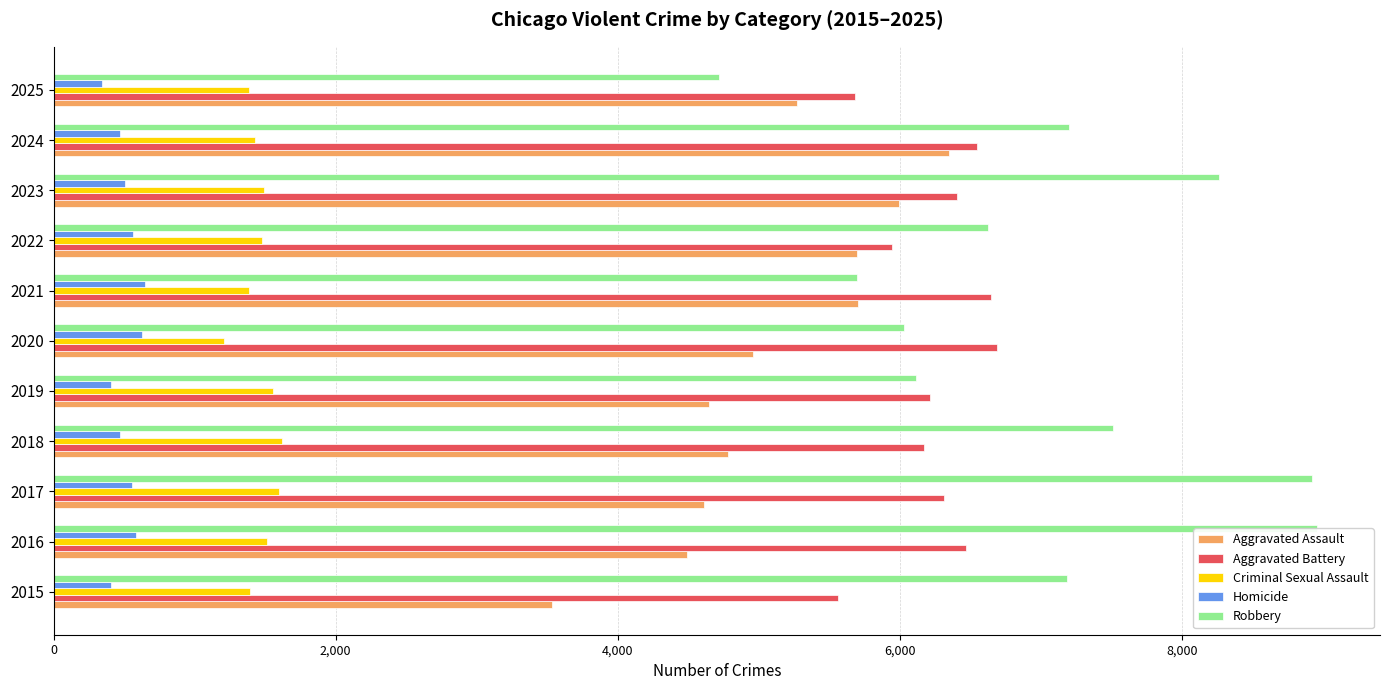

Which series changed the most between 2015 and 2018?

Aggravated Assault